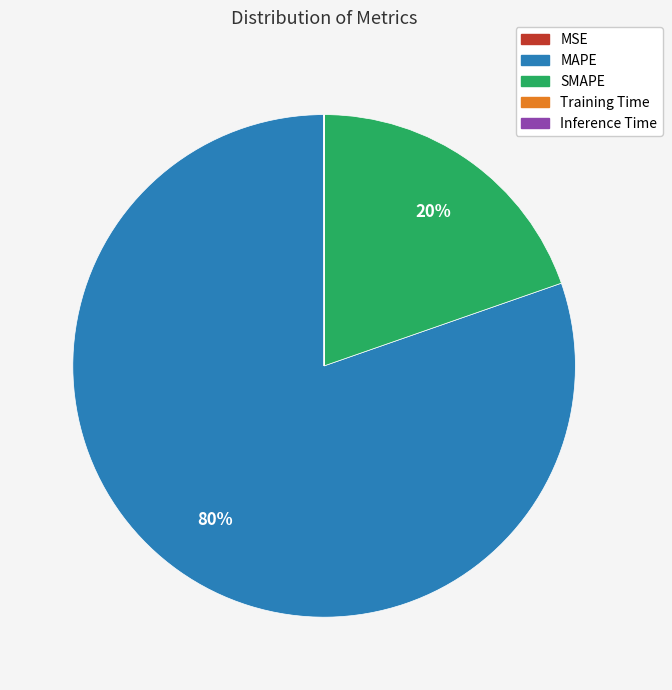

To the nearest percent, what is the average slice percentage?

20%